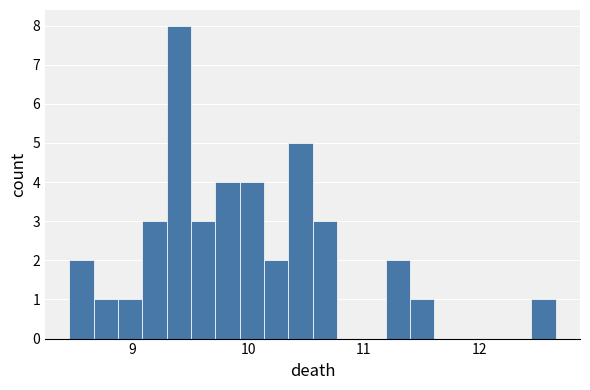

Read against the x-axis, roughly where is the centre of the tallest bar?

9.4